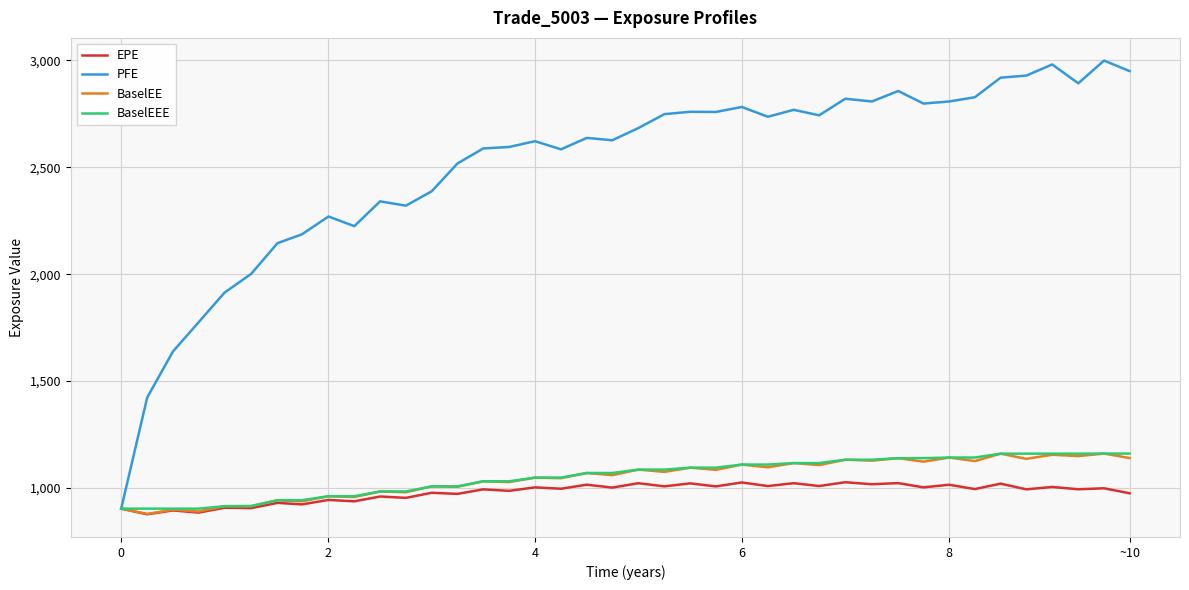

Which series has the widest spread of values?

PFE